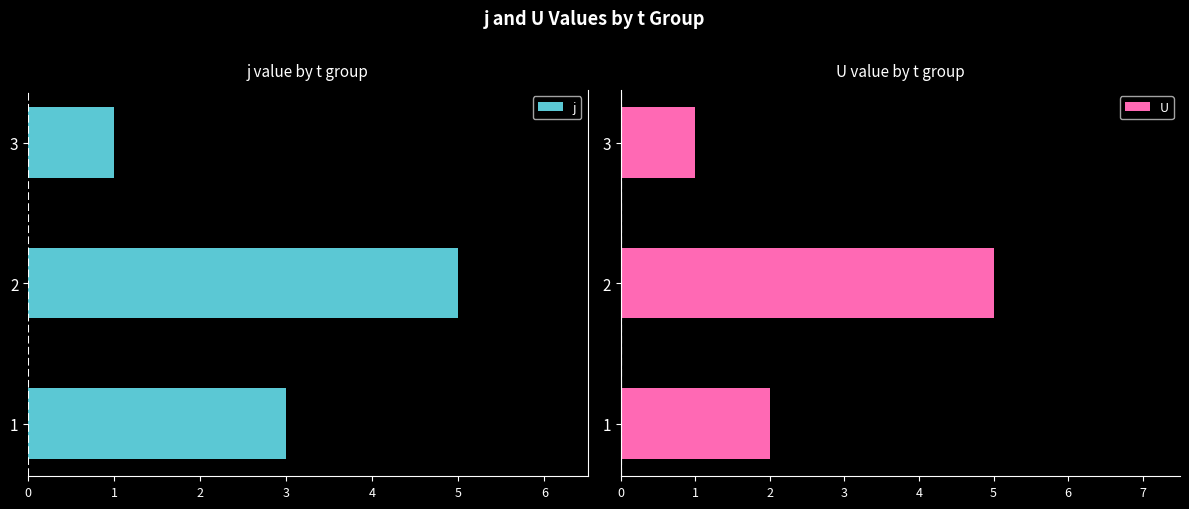

What is the difference between the maximum and second lowest values in the U series?

3